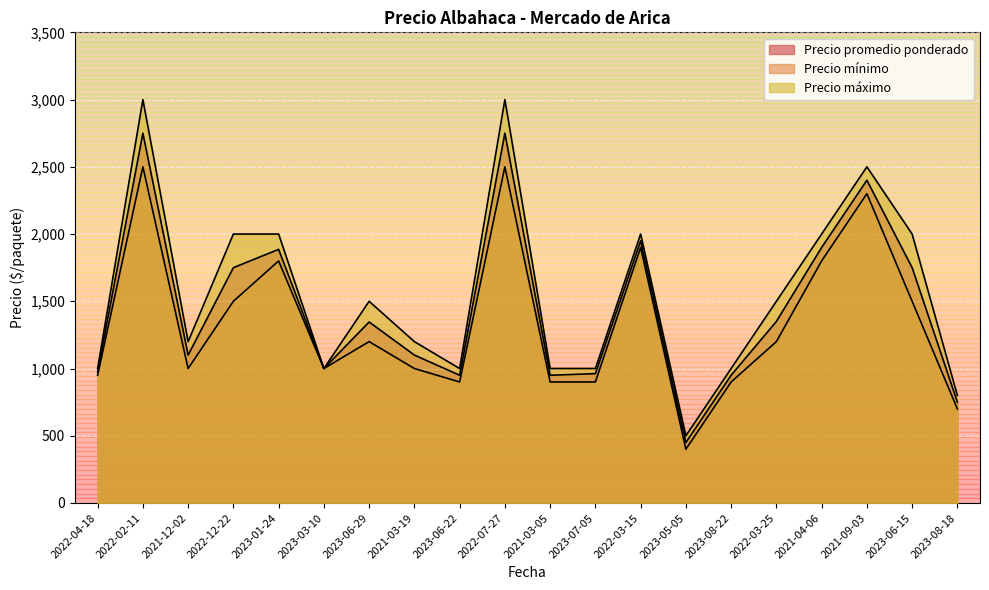

What are all the series names shown in the legend?

Precio promedio ponderado, Precio mínimo, Precio máximo